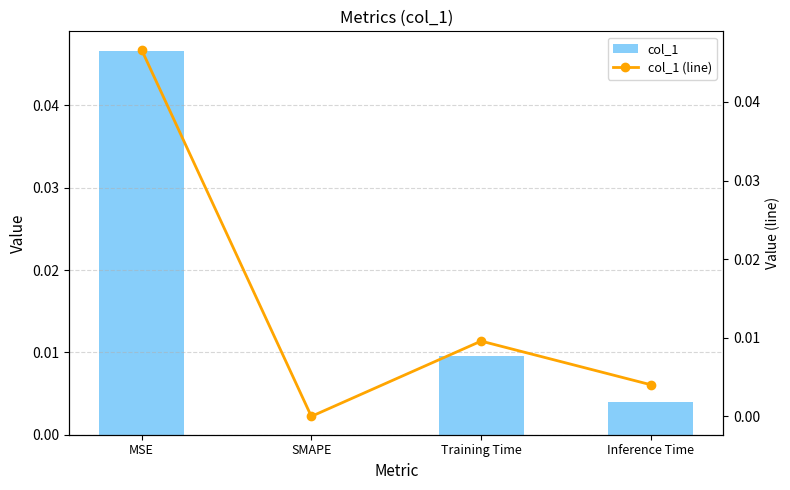

At which label does col_1 (line) reach its peak?

MSE